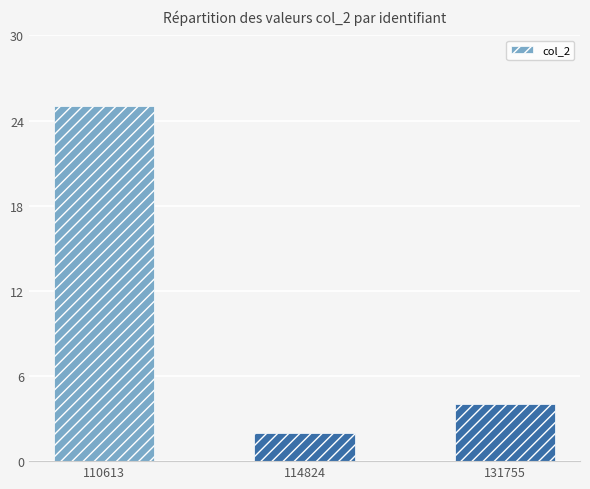

Rank the categories by value from highest to lowest.

110613, 131755, 114824